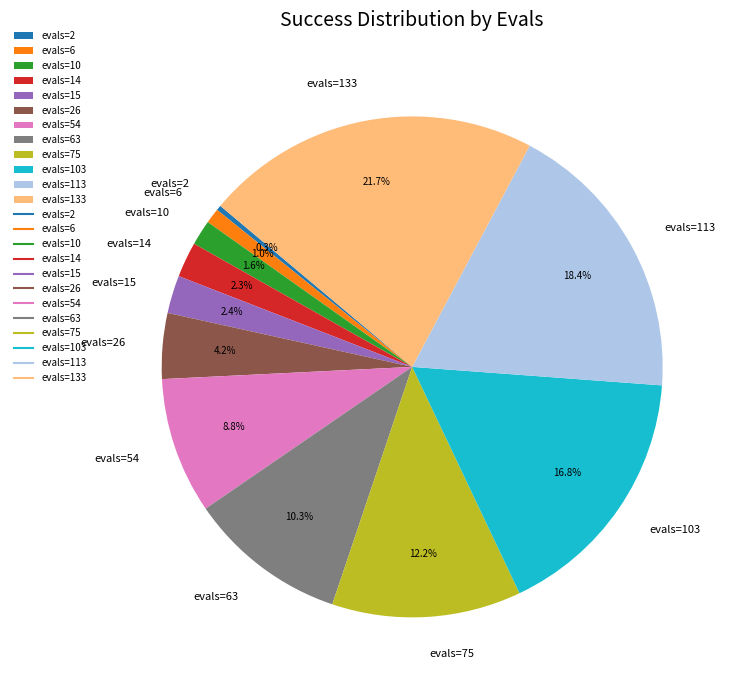

Between evals=75 and evals=10, which is larger?

evals=75